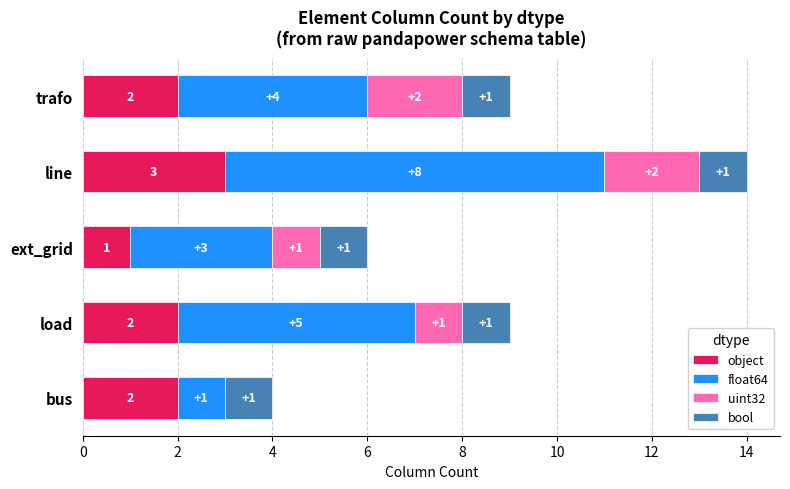

Is it true that object equals 2 at trafo?

True